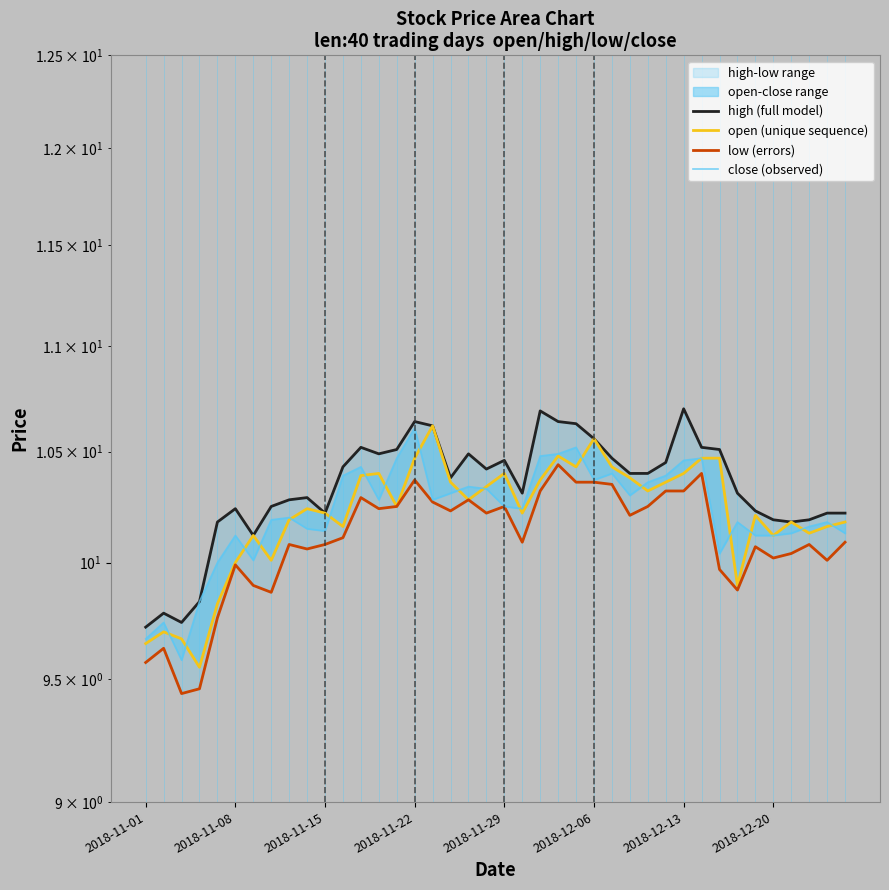

How many lines are shown in the chart?

4